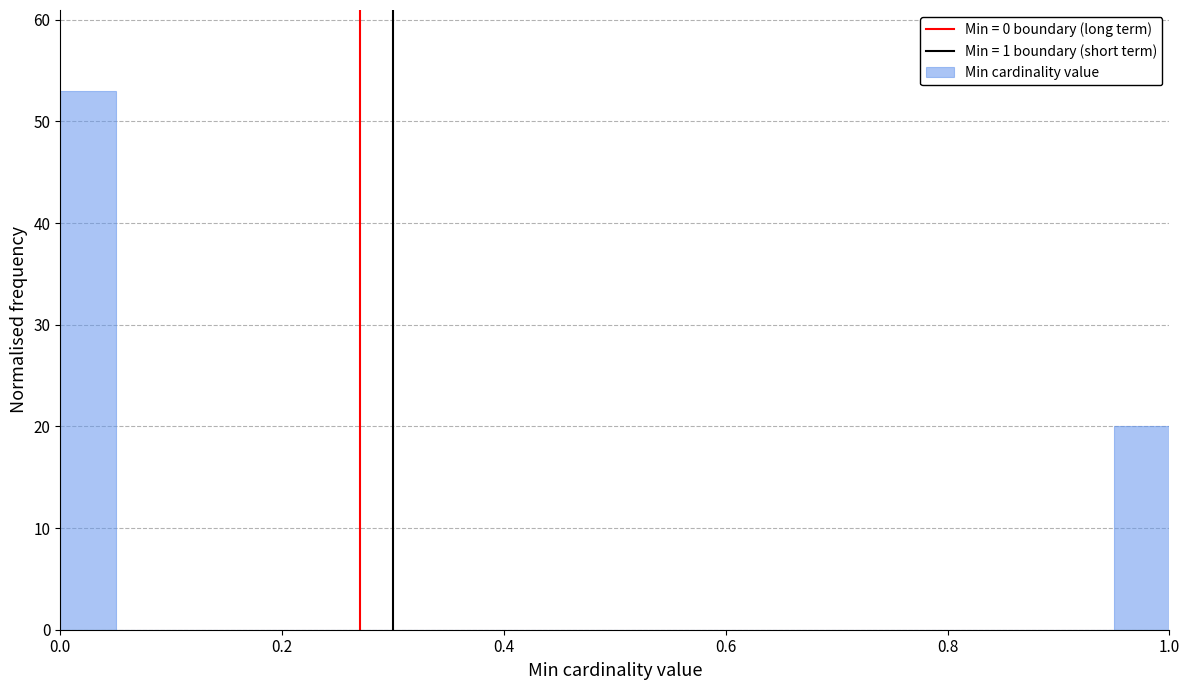

Read against the x-axis, roughly where is the centre of the tallest bar?

0.02